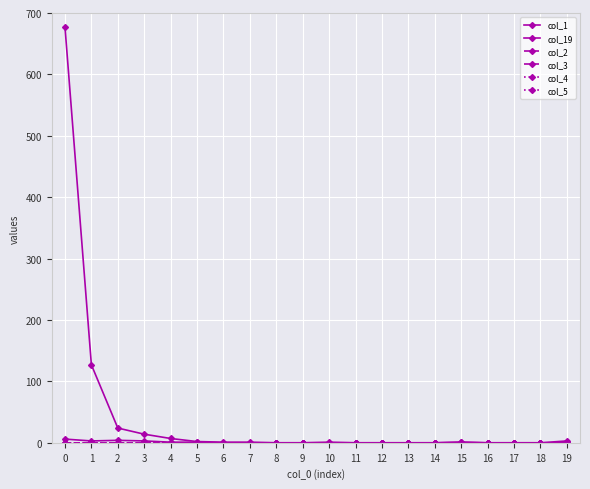

What is the spread (max minus min) of values at 6?

1